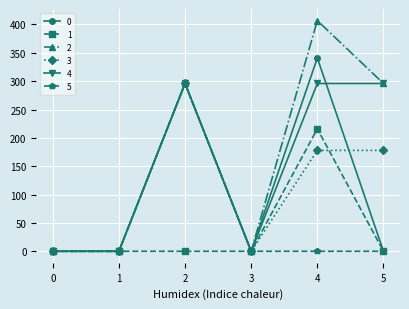

Does the chart display data point markers on the line(s)?

Yes